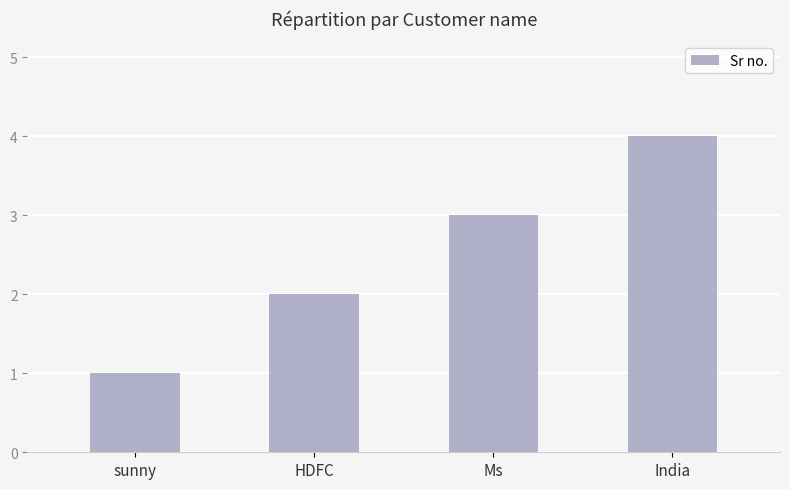

Reading left to right, what are all the values shown in this chart?

1	2	3	4